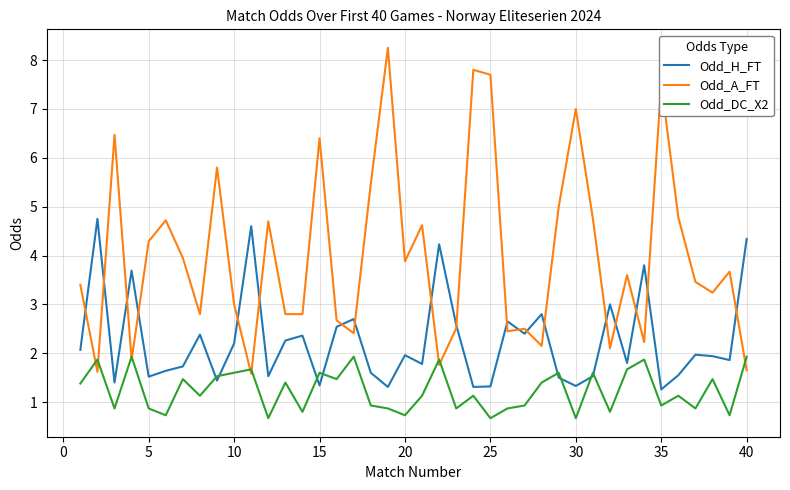

In Odd_DC_X2, how many points are lower than both neighbors (excluding endpoints)?

14